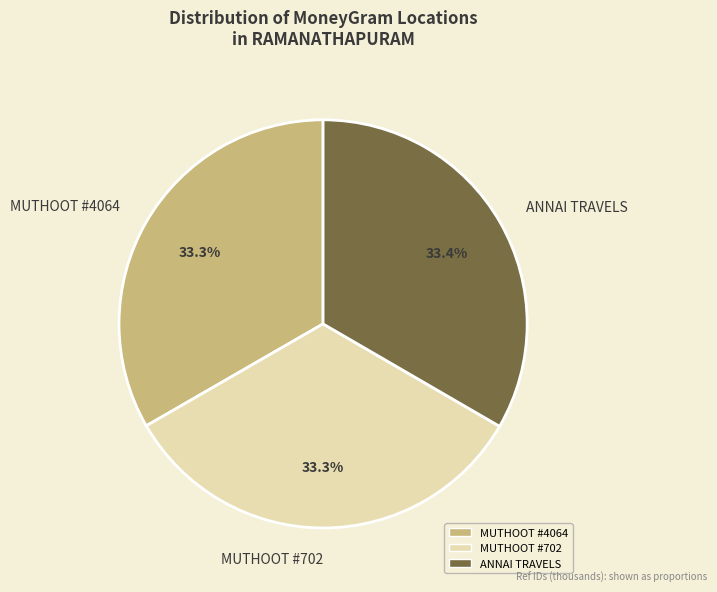

Count the number of slices in the pie.

3